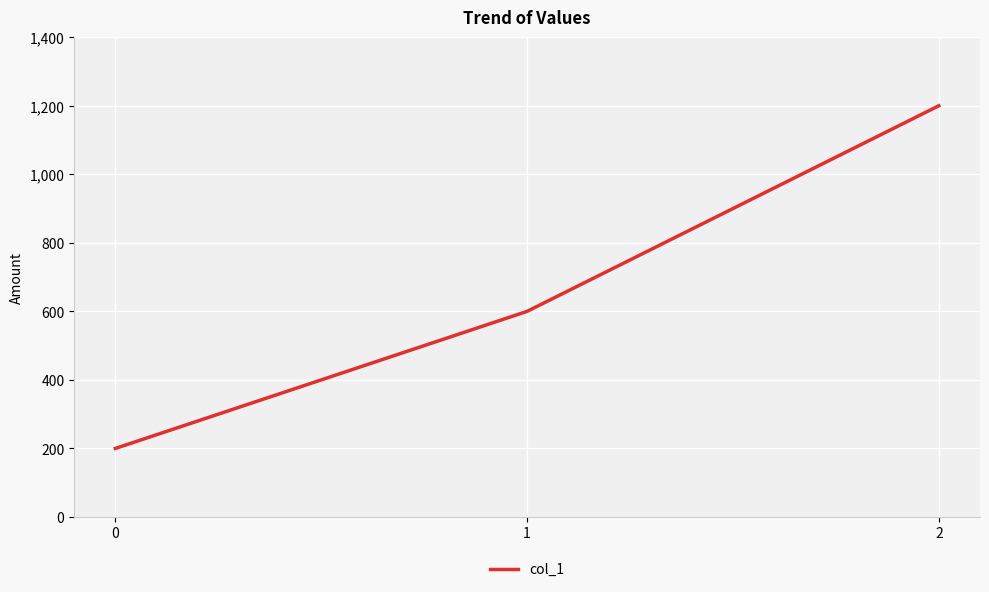

Rank the categories by value from lowest to highest.

0, 1, 2